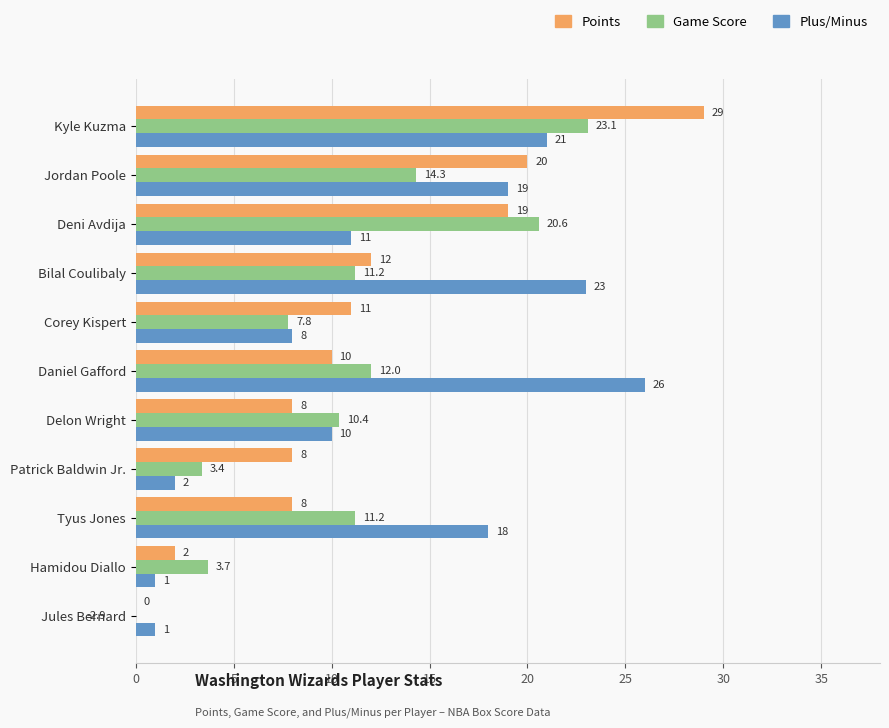

What is the label of the 7th bar from the right?

Delon Wright